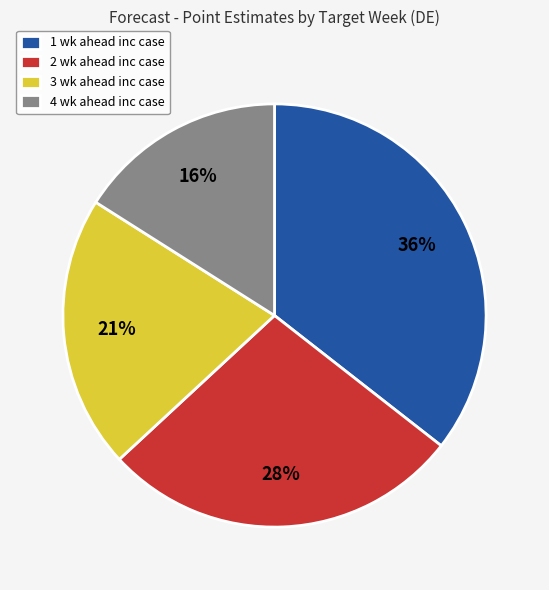

How many segments does this pie chart have?

4